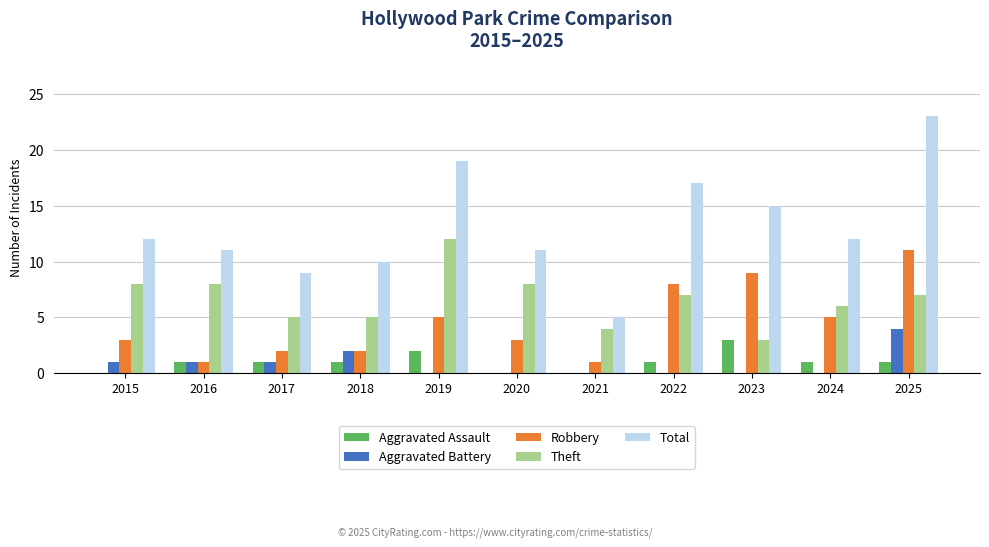

At which category does the chart reach its peak across all series?

2025